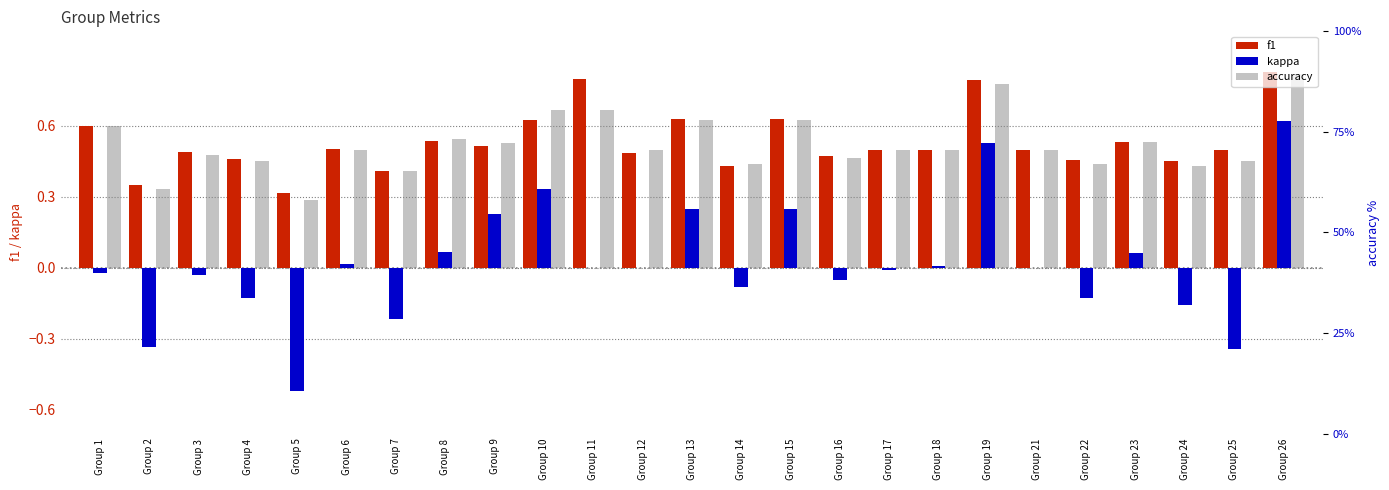

What is the sum of all f1 values?

13.3